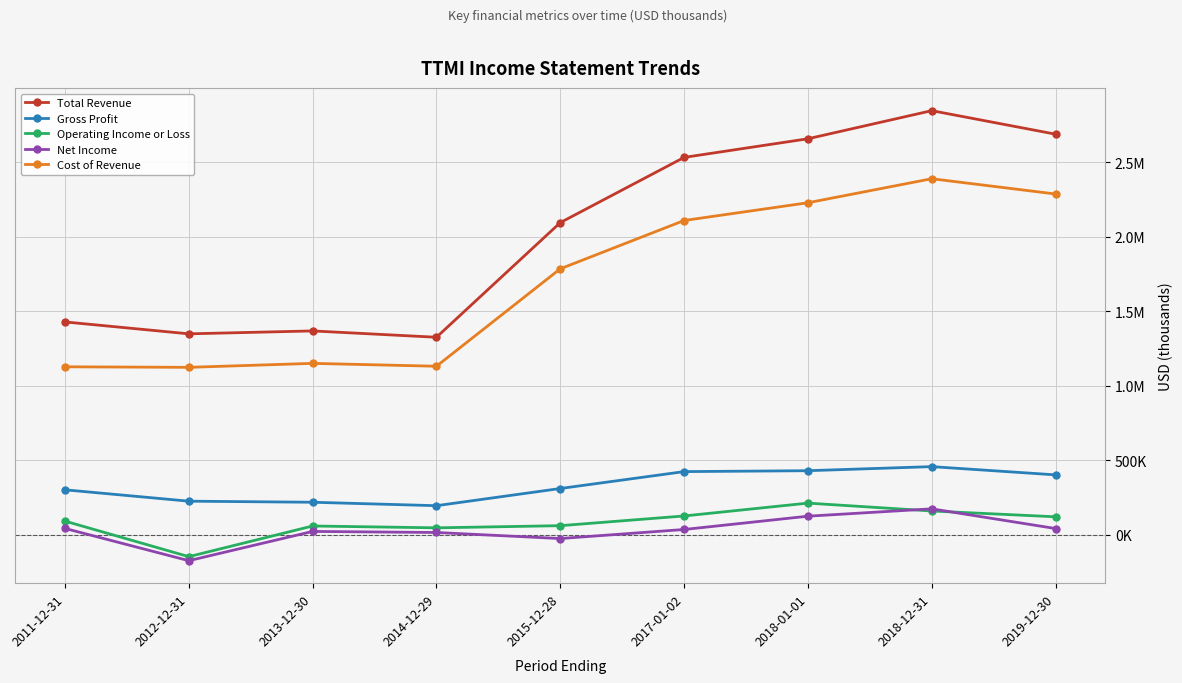

What are all the series names shown in the legend?

Total Revenue, Gross Profit, Operating Income or Loss, Net Income, Cost of Revenue